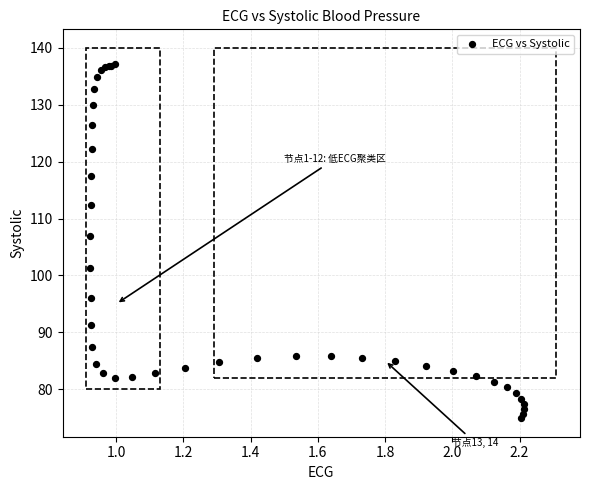

What Y value in the scatter plot is closest to 106?

106.9